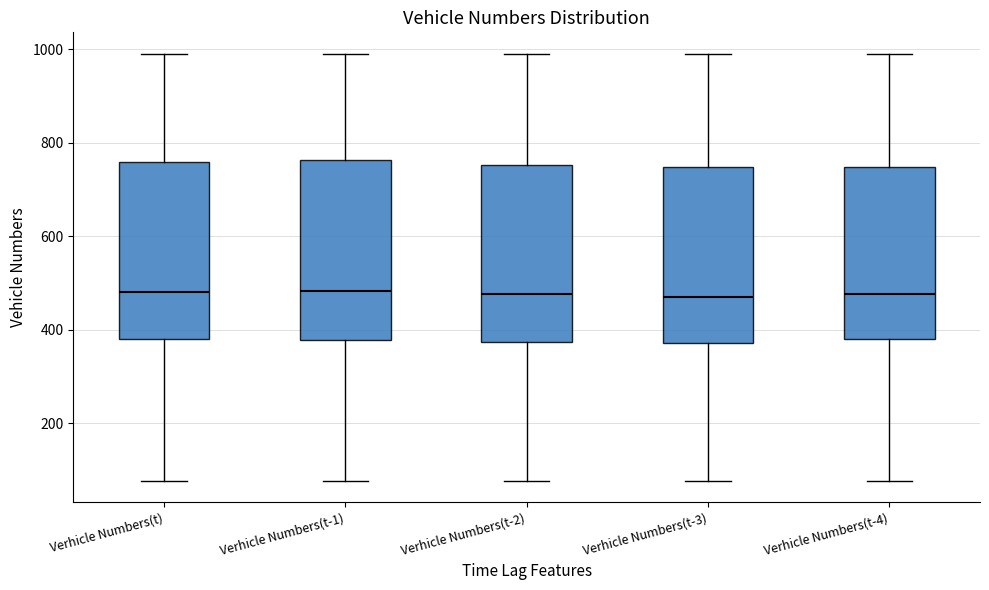

Reading left to right, transcribe this box plot: for each box, give where its median line is, the range the box spans, and where its two whiskers end, as read against the y-axis. The values are not printed on the chart, so give them approximately, as read against the axis.

Verhicle Numbers(t): median 480, box 380 to 760, whiskers 80 to 1000
Verhicle Numbers(t-1): median 480, box 380 to 760, whiskers 80 to 1000
Verhicle Numbers(t-2): median 480, box 380 to 760, whiskers 80 to 1000
Verhicle Numbers(t-3): median 480, box 380 to 740, whiskers 80 to 1000
Verhicle Numbers(t-4): median 480, box 380 to 740, whiskers 80 to 1000